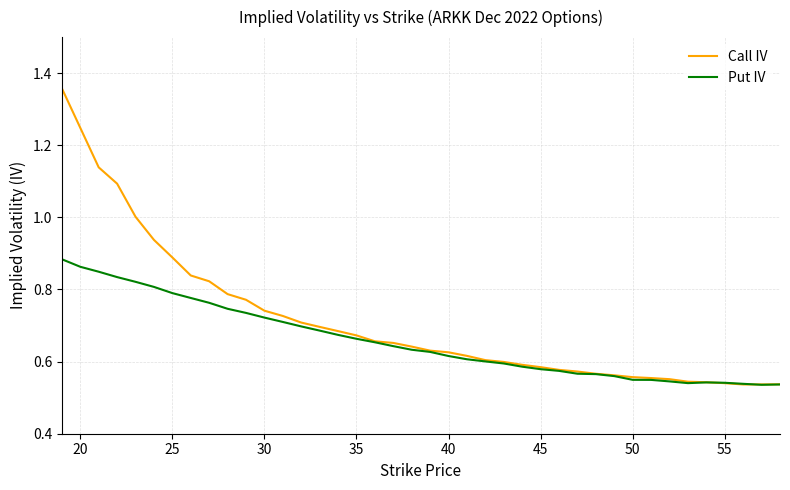

Which series has the largest range (max minus min)?

Call IV